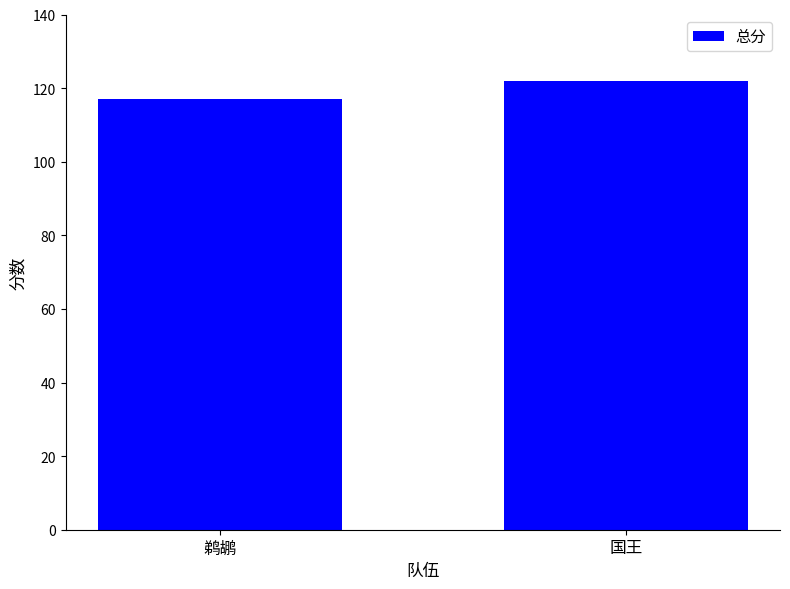

Is it true that the value at 国王 is 122?

True